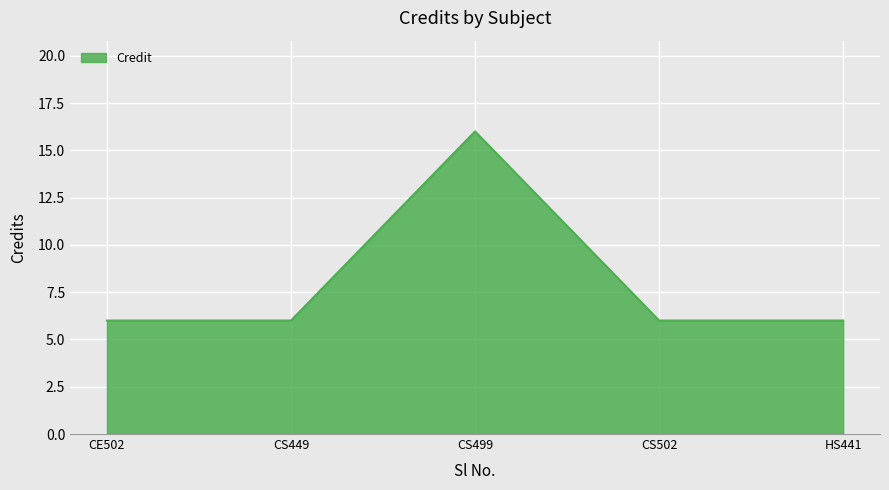

How many categories are shown in the chart?

5